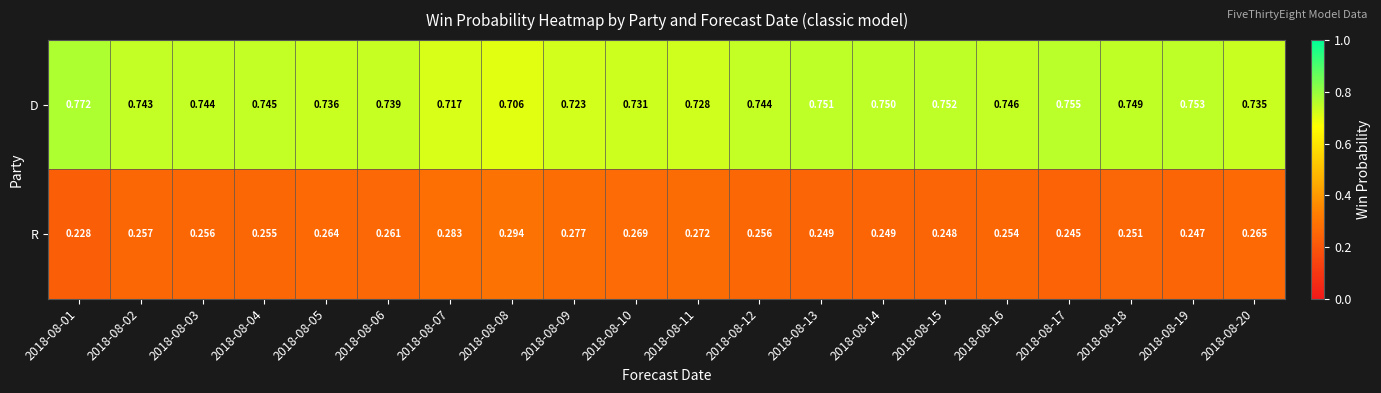

Which series has the largest total across all categories?

D